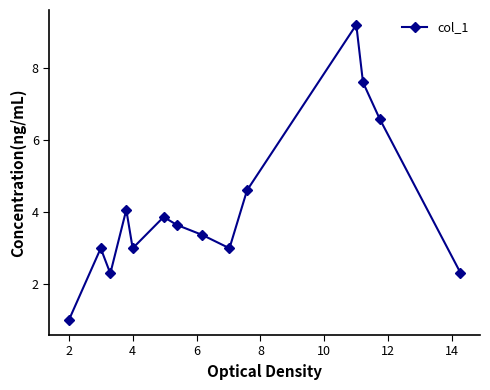

True or false: the data has more than 2 interior local peaks.

True